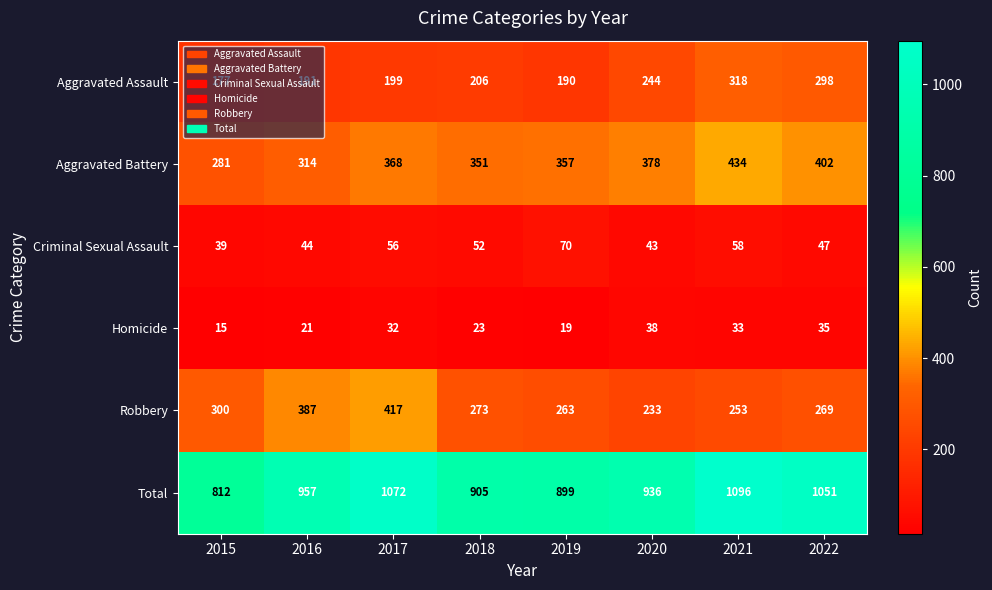

What is the sum of the Total values at 2017 and 2016?

2029